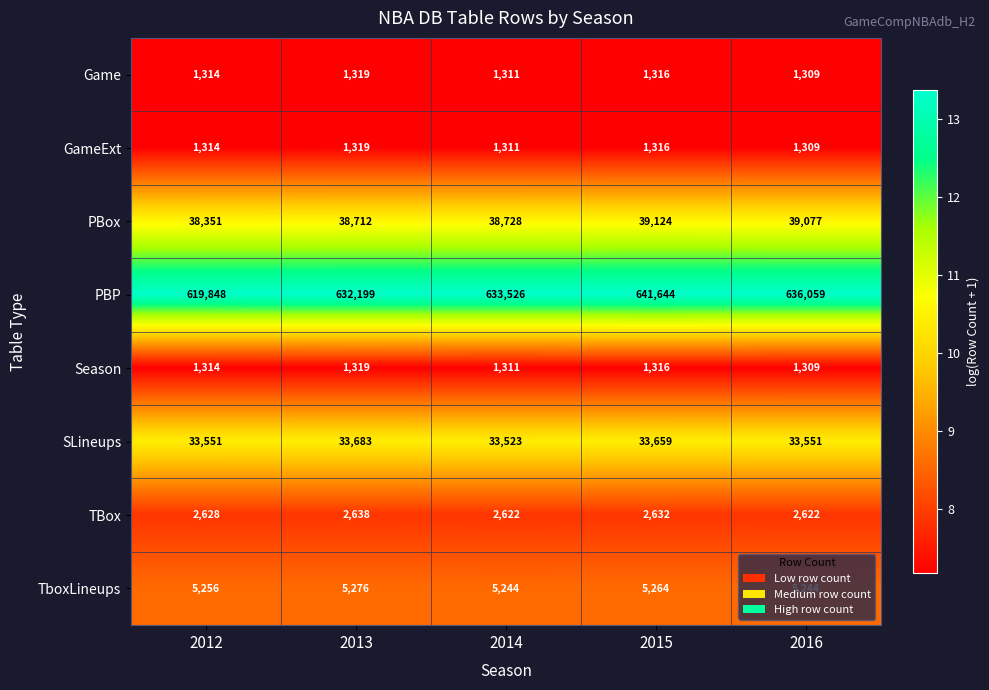

The SLineups series shows 33551 at 2016. True or false?

True